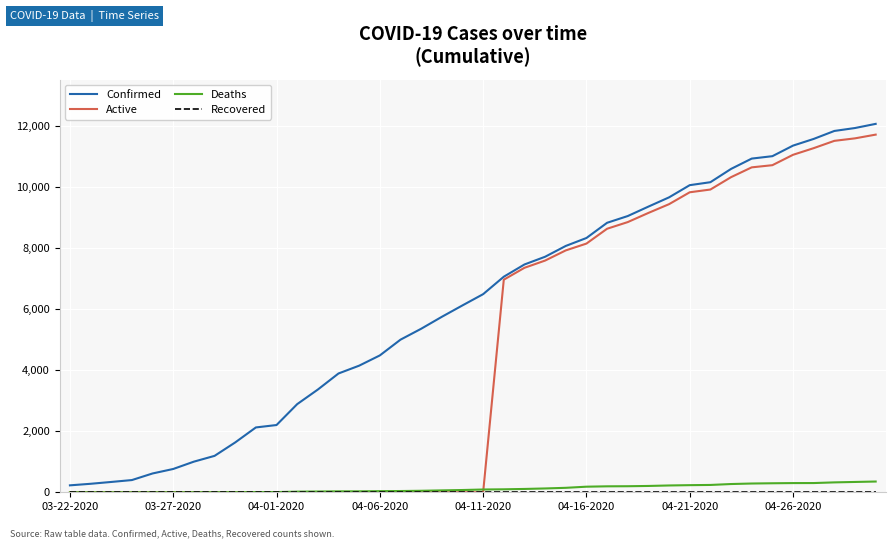

Count the number of categories in the chart.

40